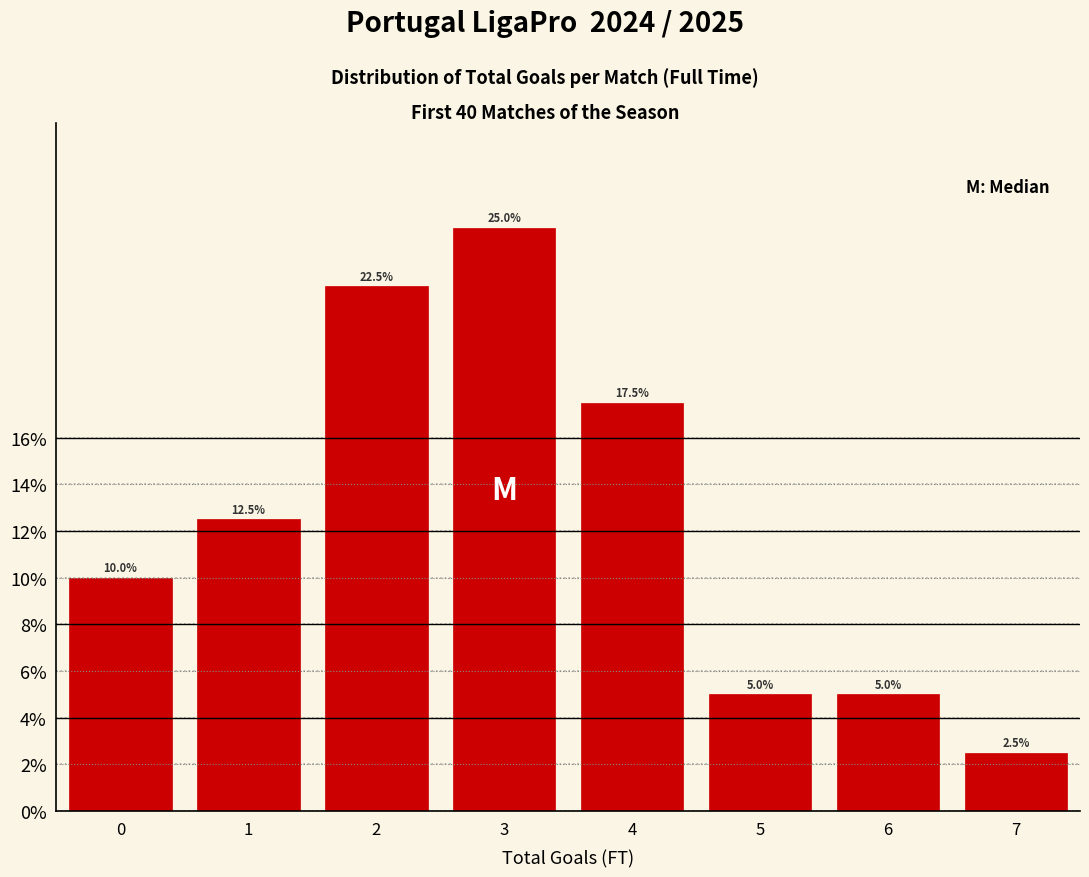

What is the height of the bar covering 5.5 to 6.5 on the x-axis?

5.0